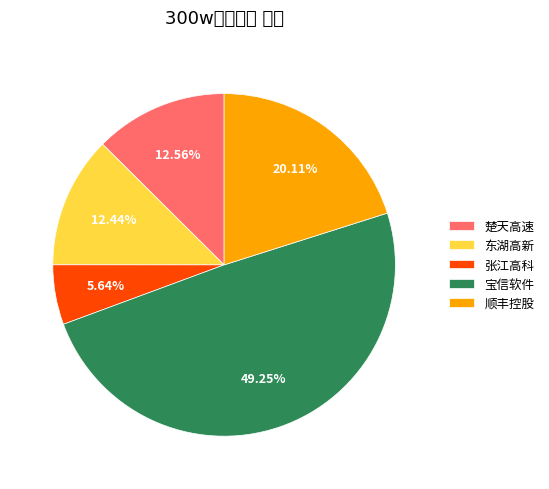

Is it true that 张江高科 is 17% of the pie?

False